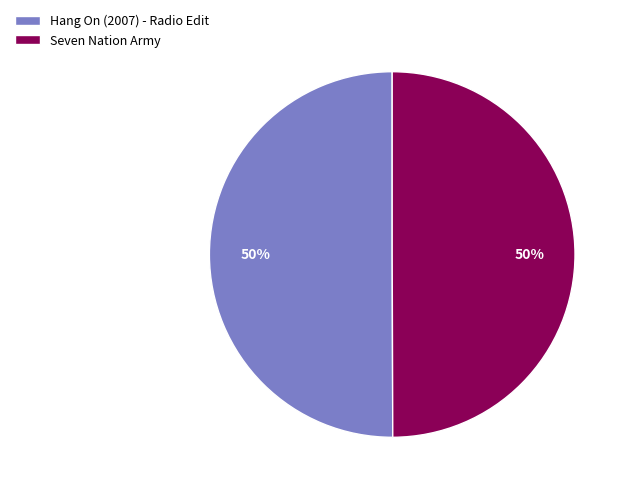

To the nearest percent, what percentage of the pie is Seven Nation Army?

50%